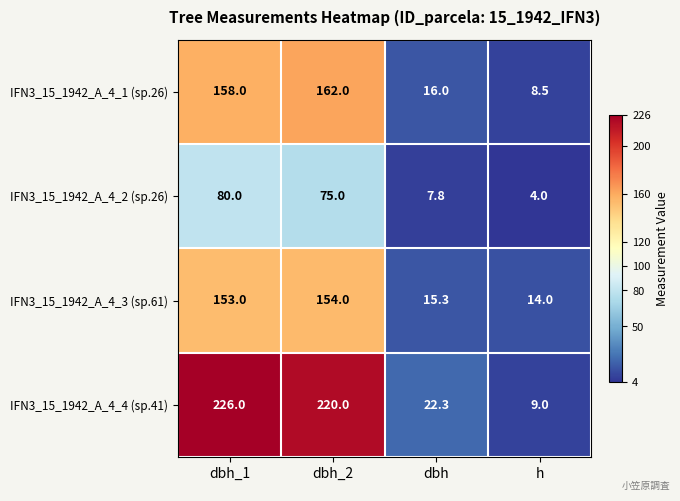

What is the difference between the maximum and minimum values in the IFN3_15_1942_A_4_3 (sp.61) series?

140.0